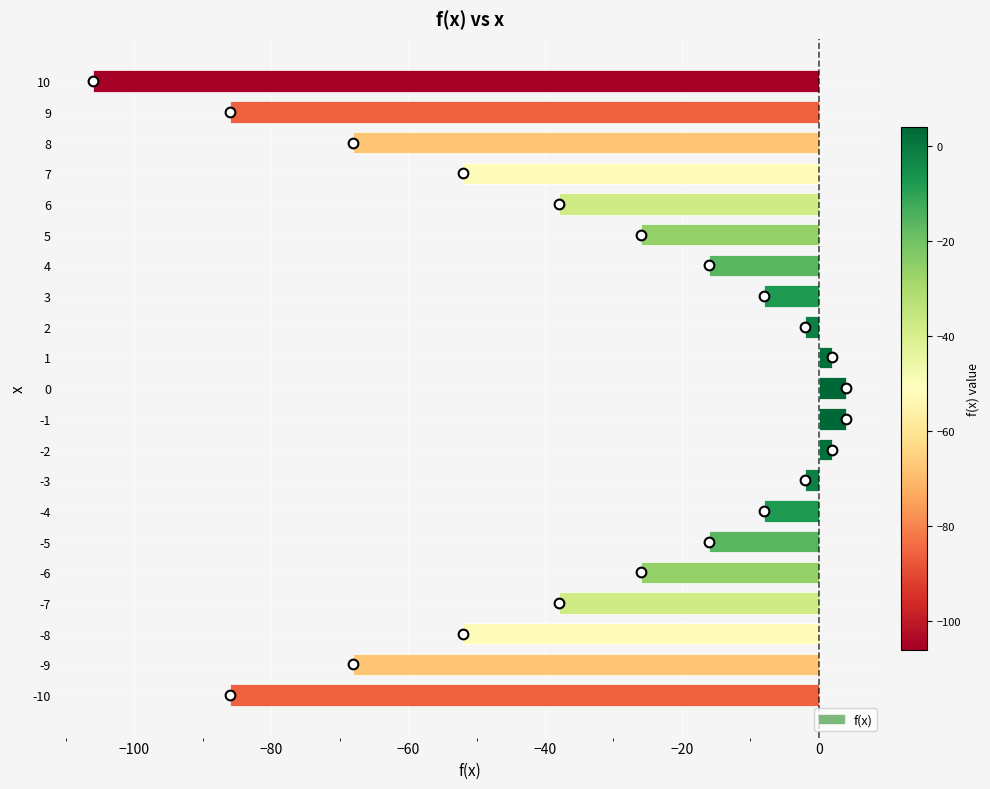

The chart shows a value of -16 at -5. True or false?

True